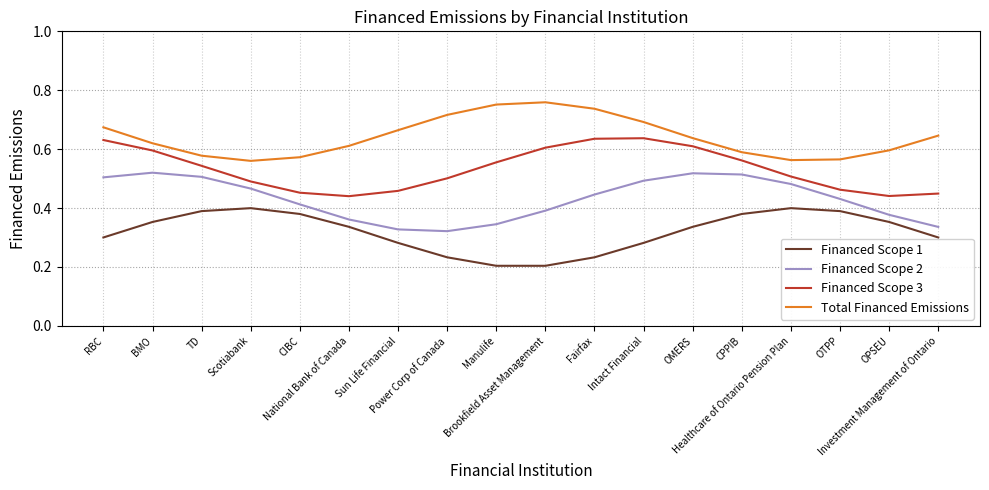

Rank the series by their average value, from highest to lowest.

Total Financed Emissions, Financed Scope 3, Financed Scope 2, Financed Scope 1